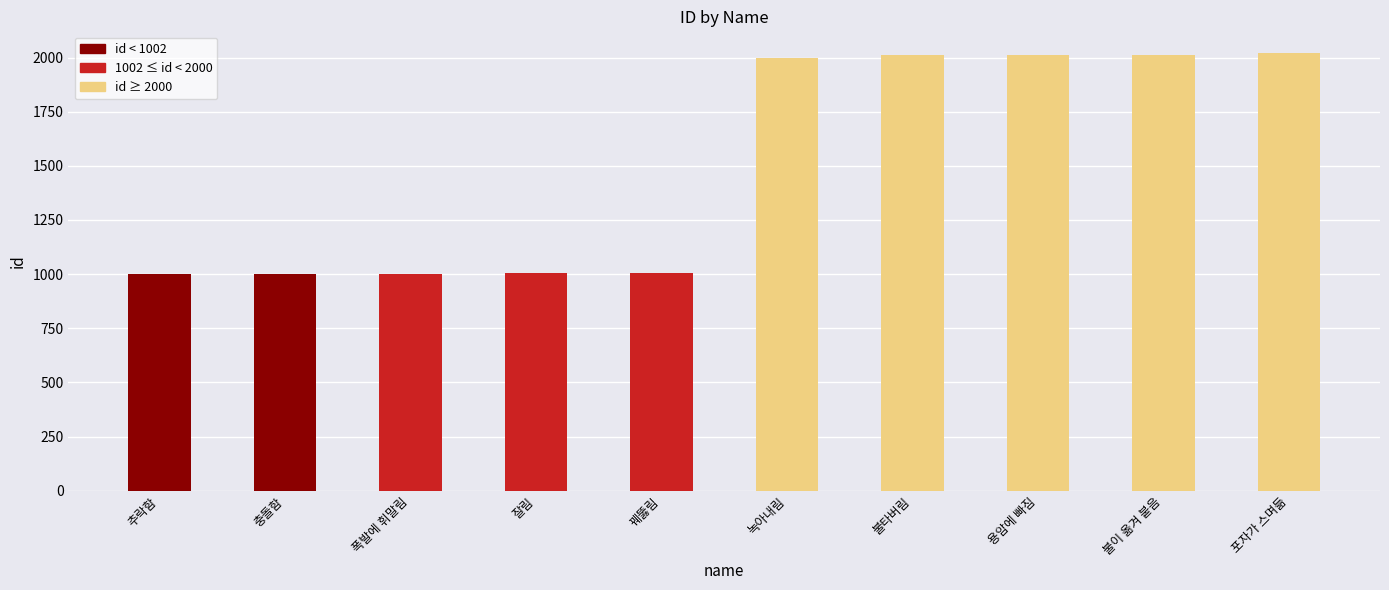

What is the value of the 9th bar from the left?

2012